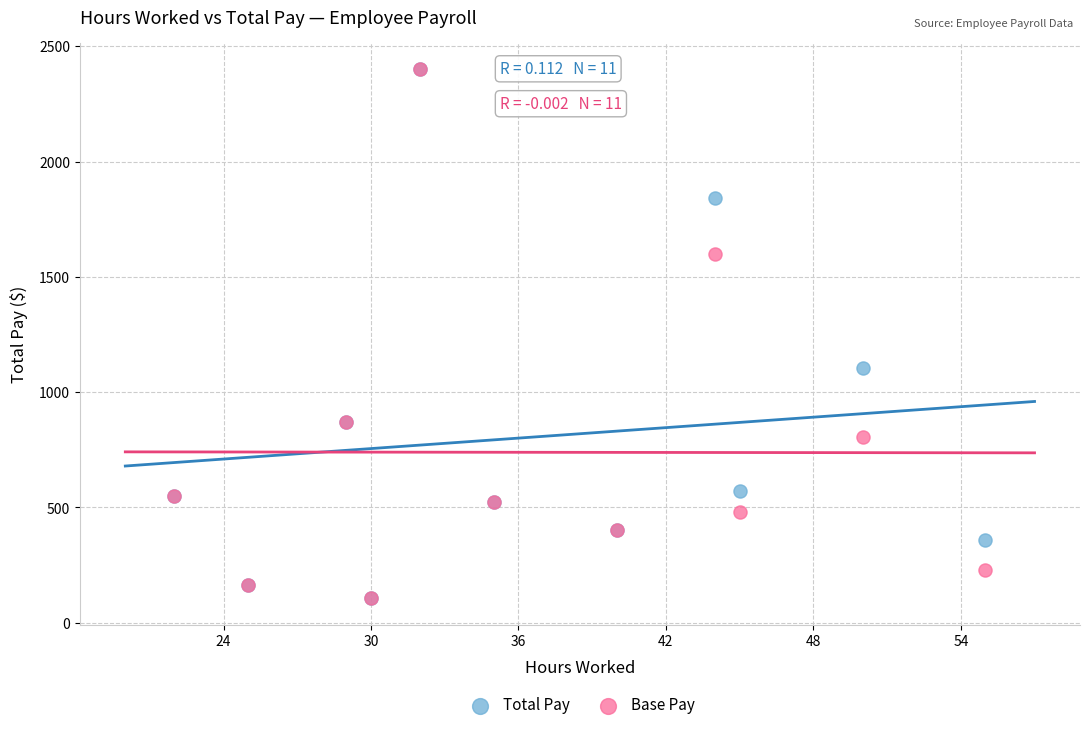

In the Base Pay series, what Y value is closest to 1252?

1600.0